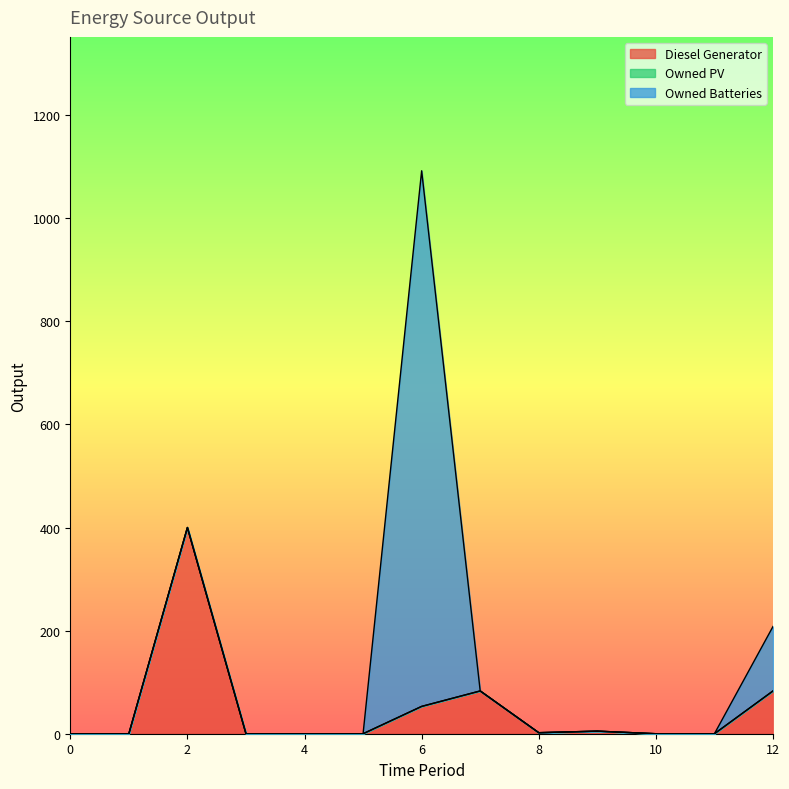

Which series has the largest total across all categories?

Owned Batteries